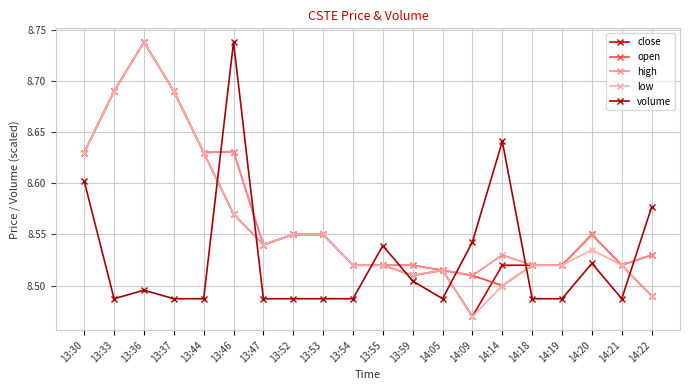

How many lines are shown in the chart?

5